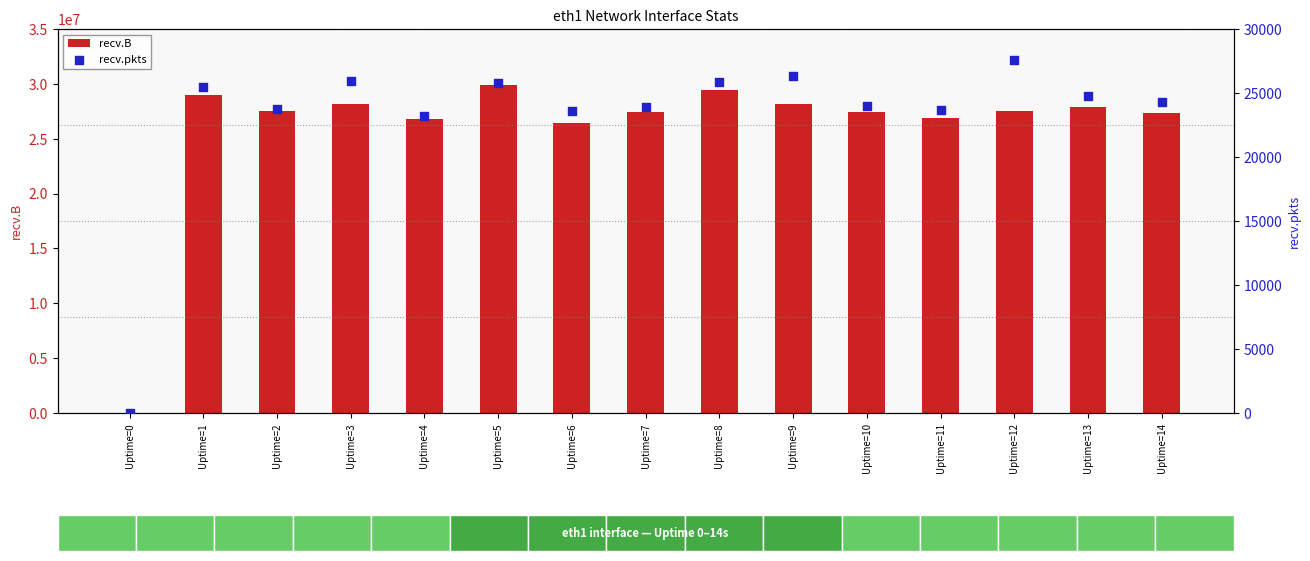

At how many categories does at least one series exceed 21891192?

14